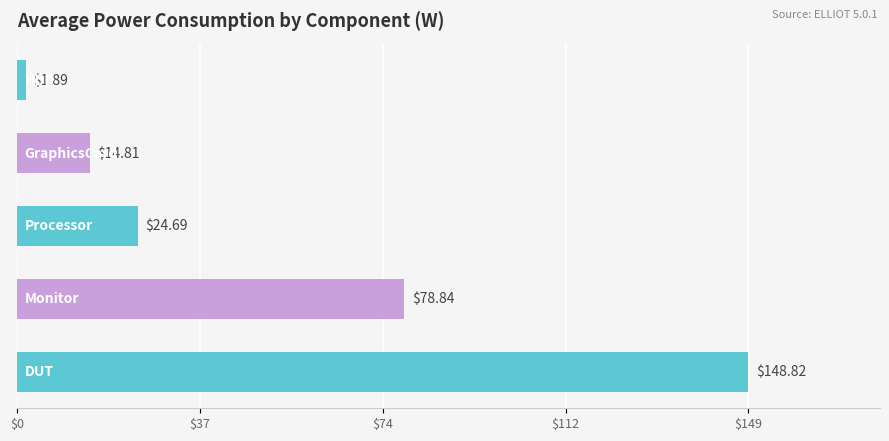

What is the difference between the second highest and second lowest values?

64.0